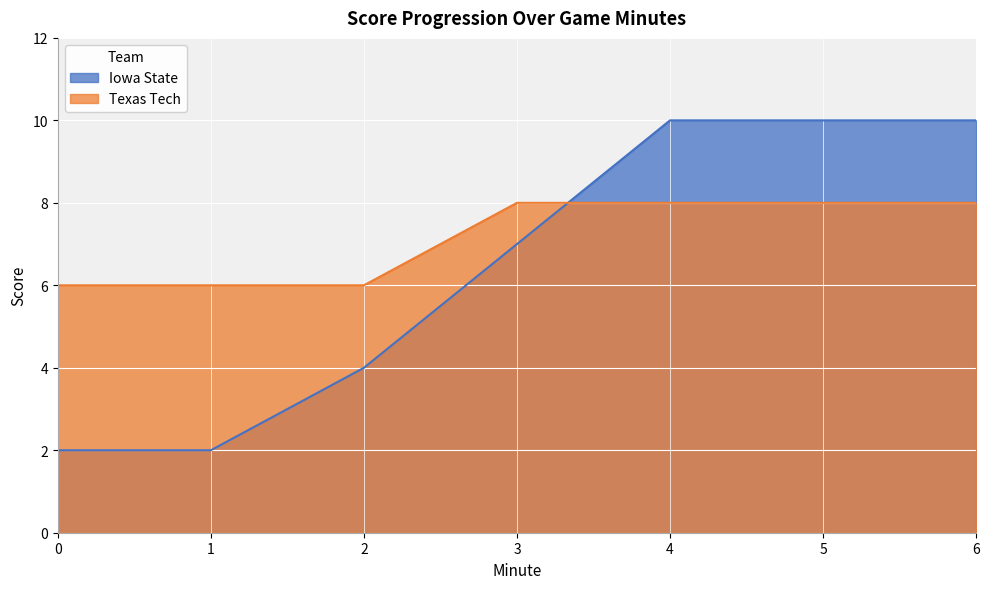

Which series has the widest spread of values?

Iowa State